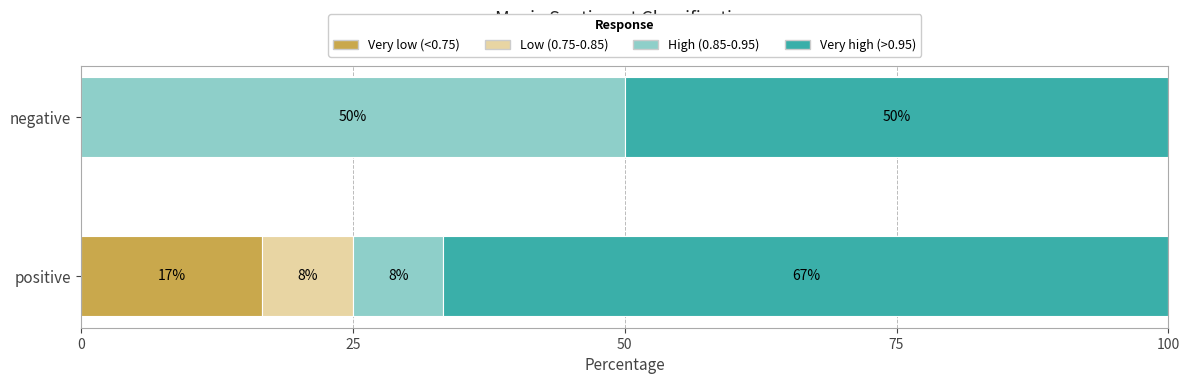

What is the maximum value for Very low (<0.75)?

16.7